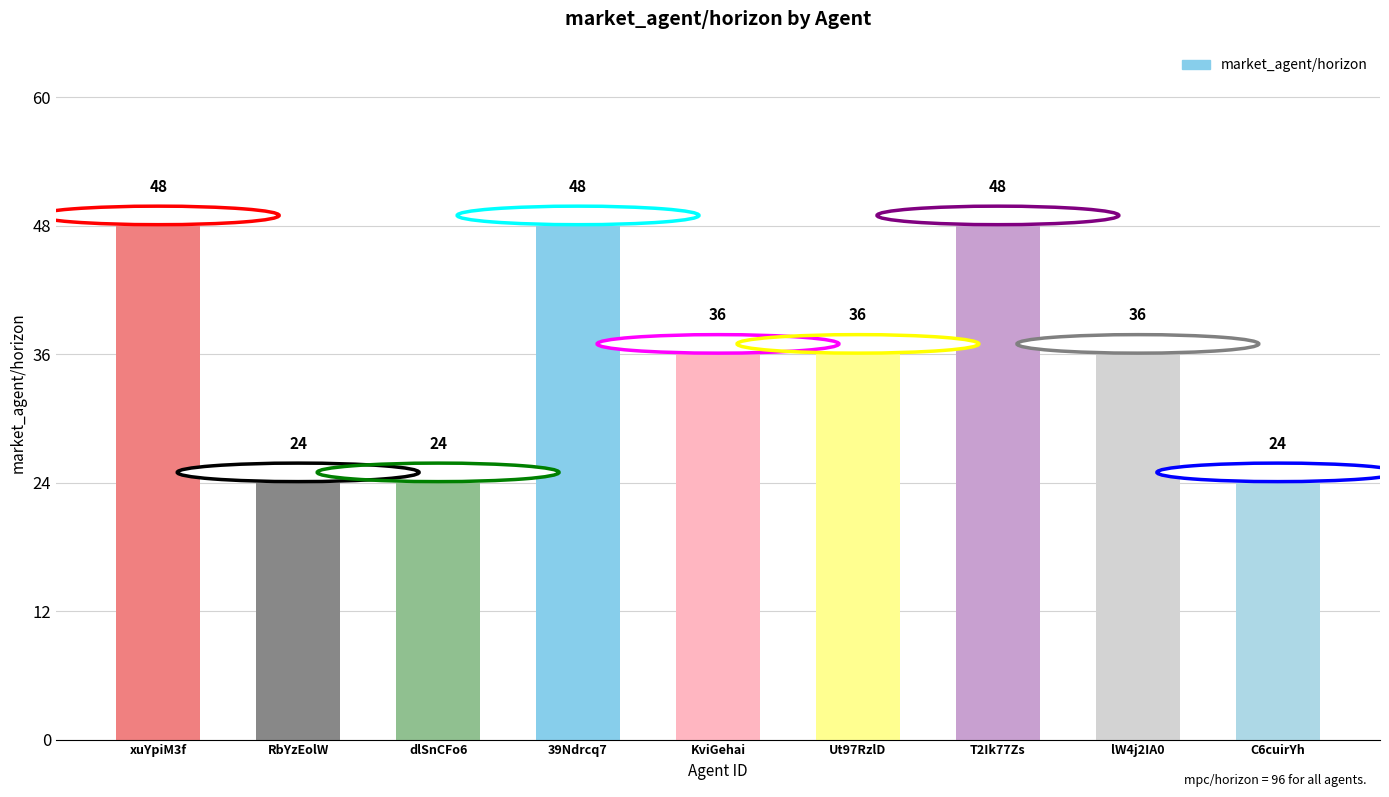

What position from the left is RbYzEolW?

2